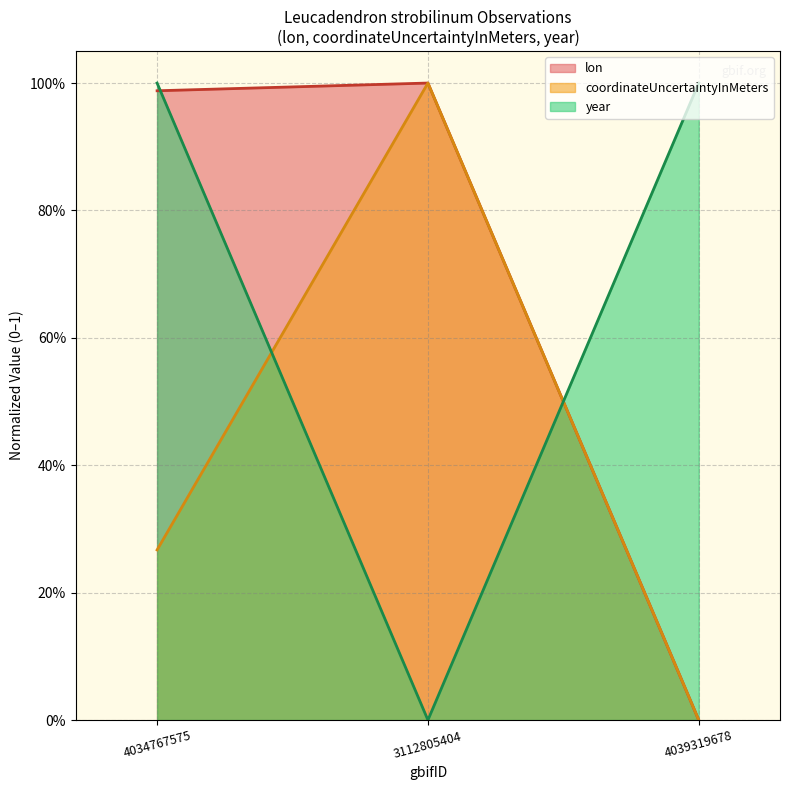

List the labels in order of coordinateUncertaintyInMeters value, largest first.

3112805404, 4034767575, 4039319678